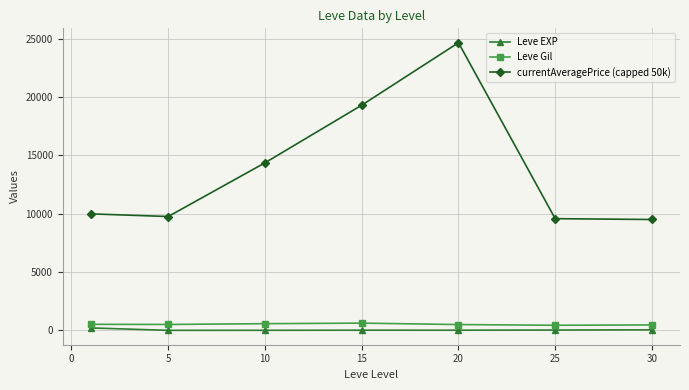

What is the highest value of the currentAveragePrice (capped 50k) series?

24666.8